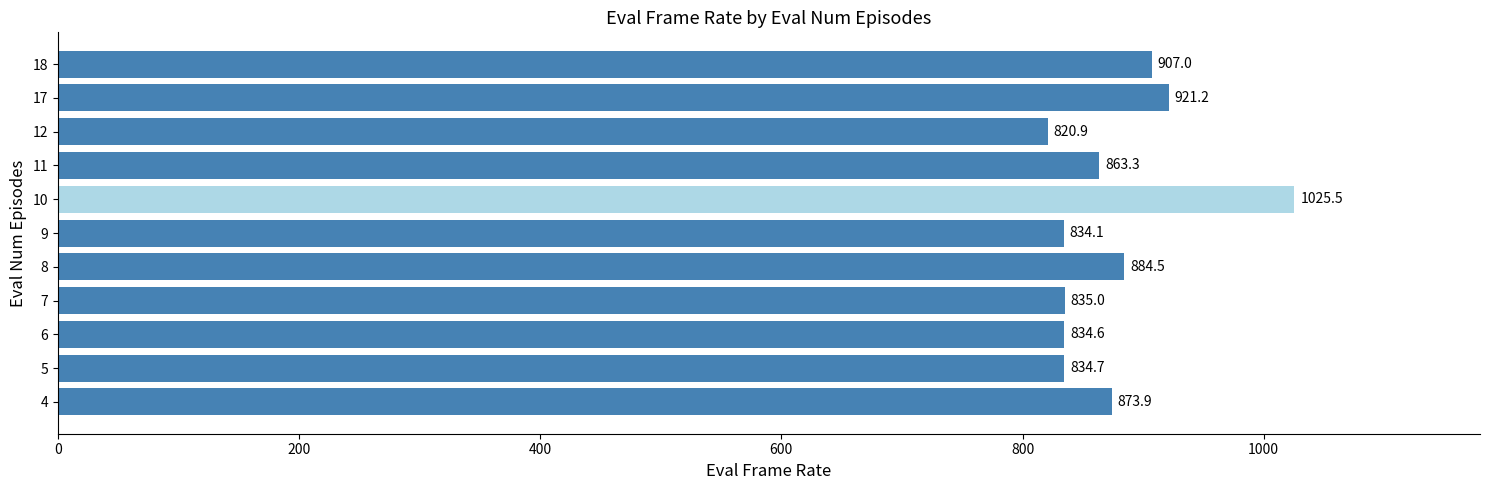

Which has a higher value, 11 or 17?

17